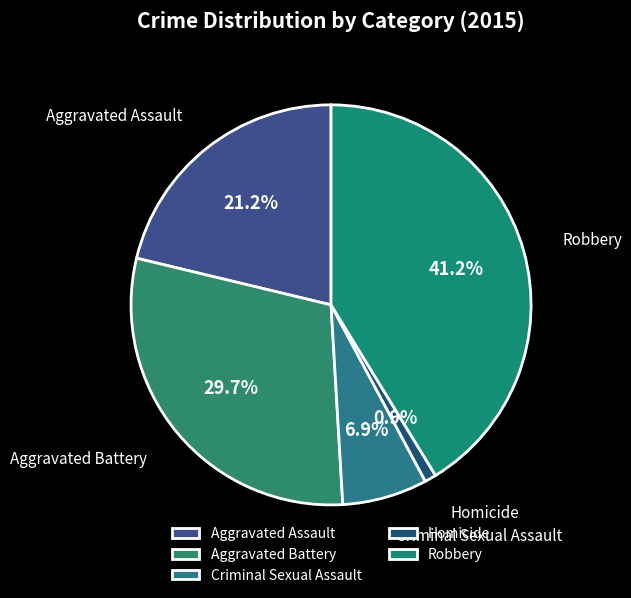

Combined, do Homicide and Criminal Sexual Assault account for over 50%?

No